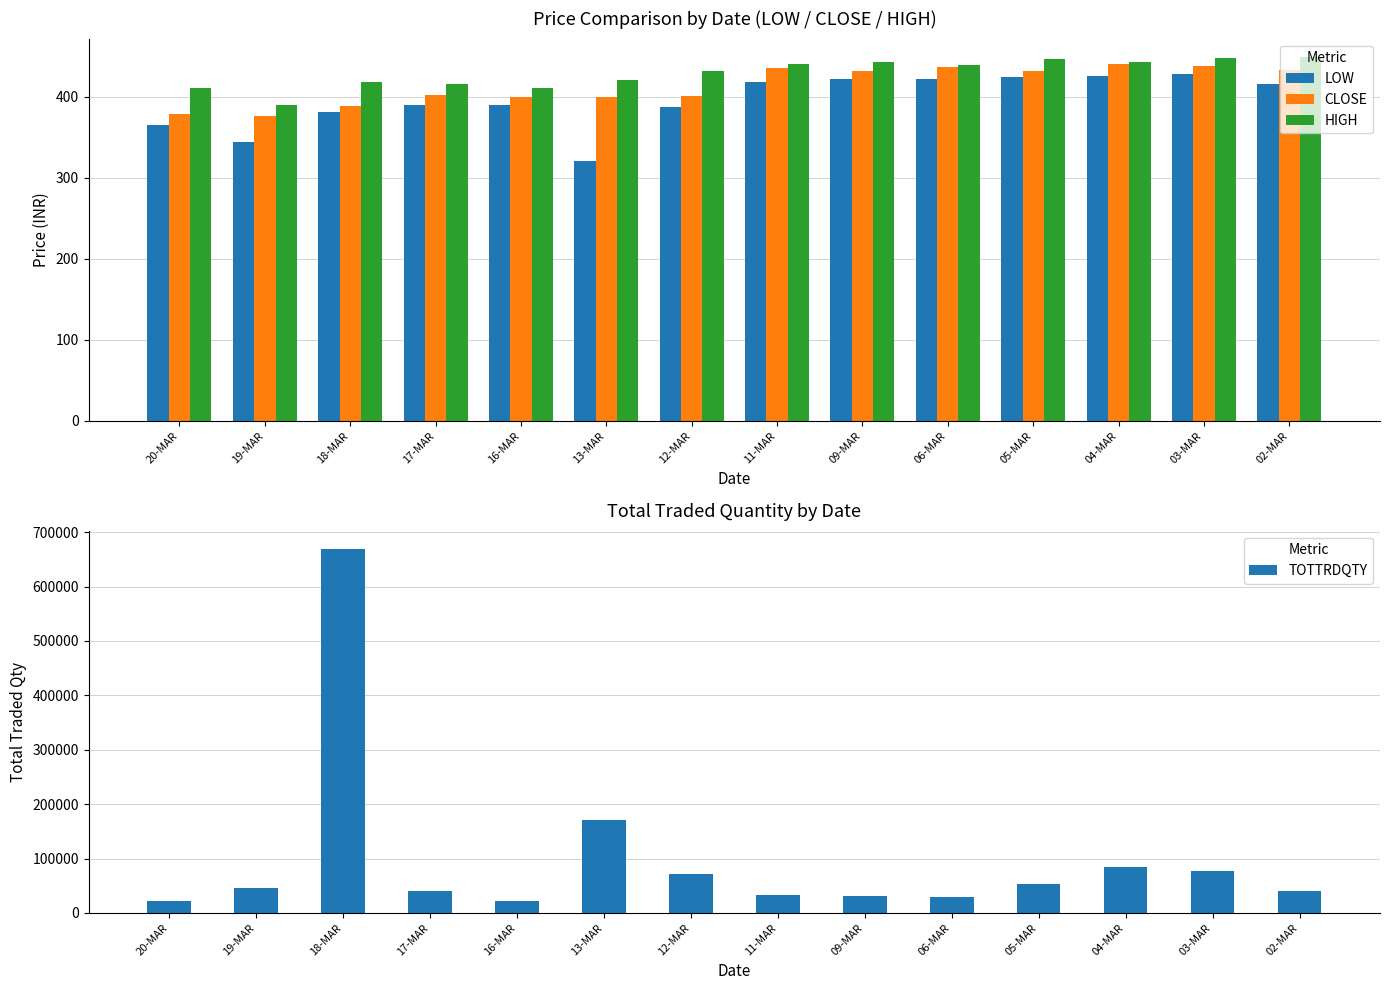

Which series has the widest spread of values?

TOTTRDQTY